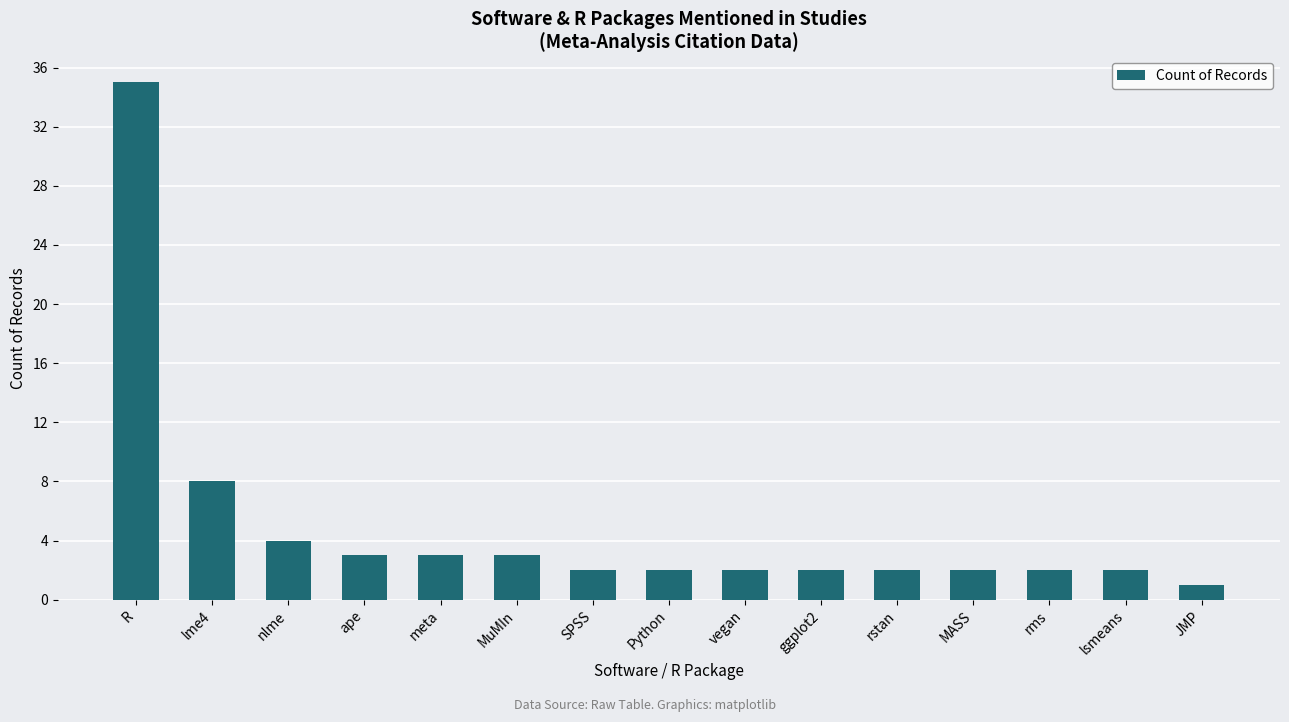

Which category has the highest value across all series?

R